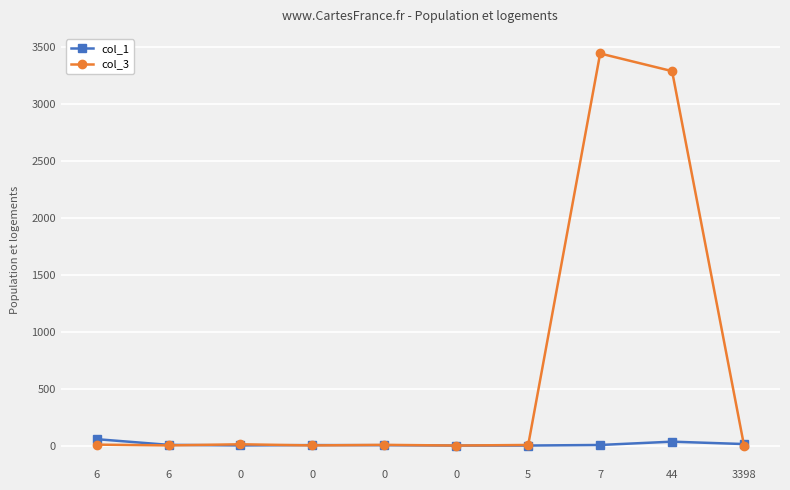

Which series has the largest total across all categories?

col_3